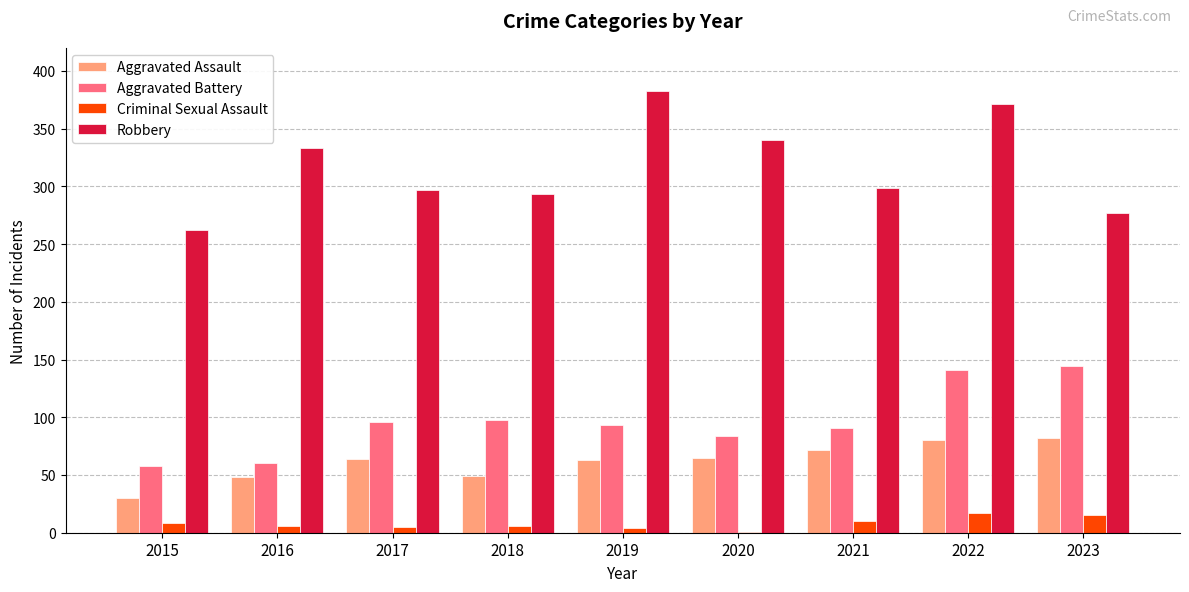

What are all the series names shown in the legend?

Aggravated Assault, Aggravated Battery, Criminal Sexual Assault, Robbery